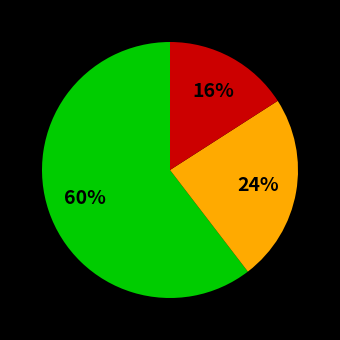

Does any single category account for the majority?

Yes